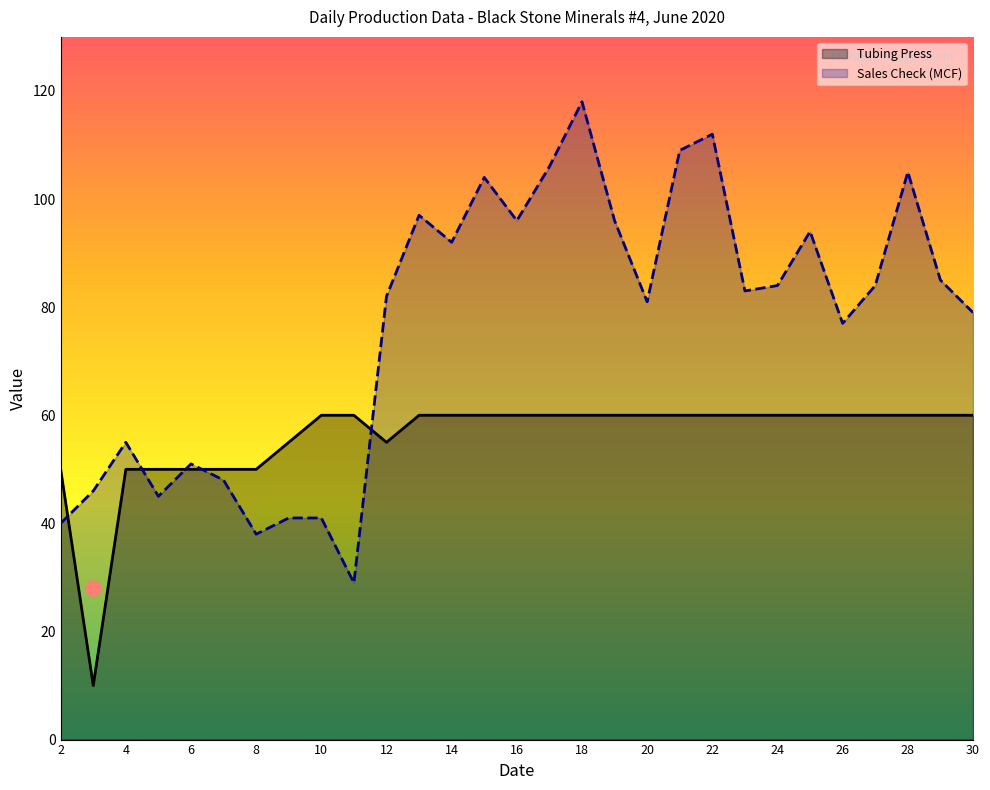

Which series reaches the minimum Y coordinate?

Tubing Press